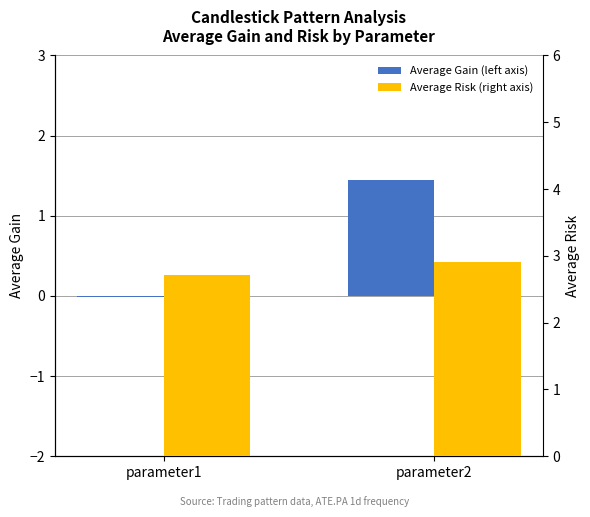

True or false: Average Gain (left axis) has a value of 0.5 at parameter2.

False